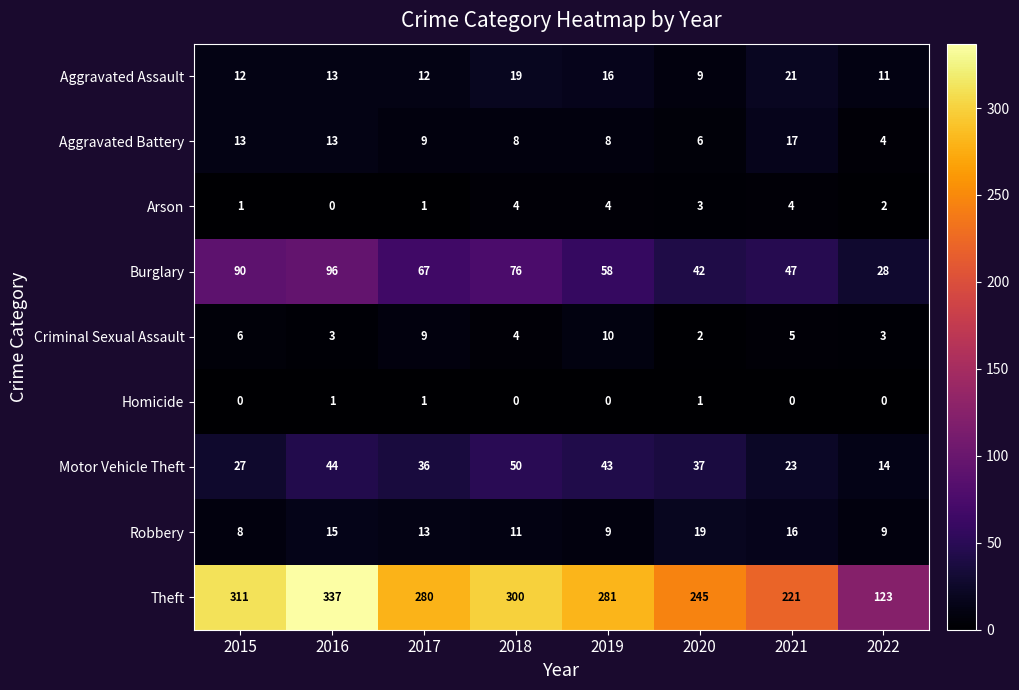

What is the spread (max minus min) of values at 2019?

281